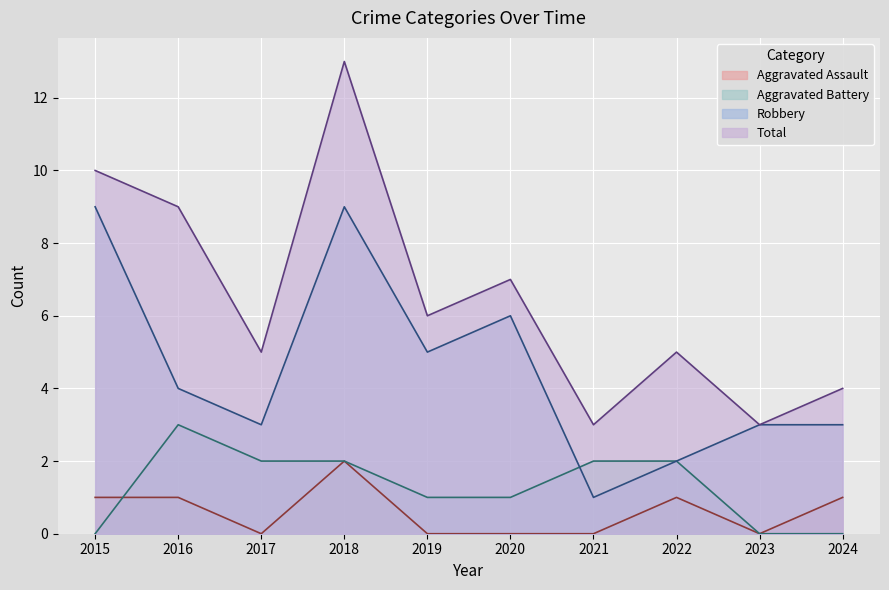

True or false: Aggravated Battery and Total cross at least once.

False